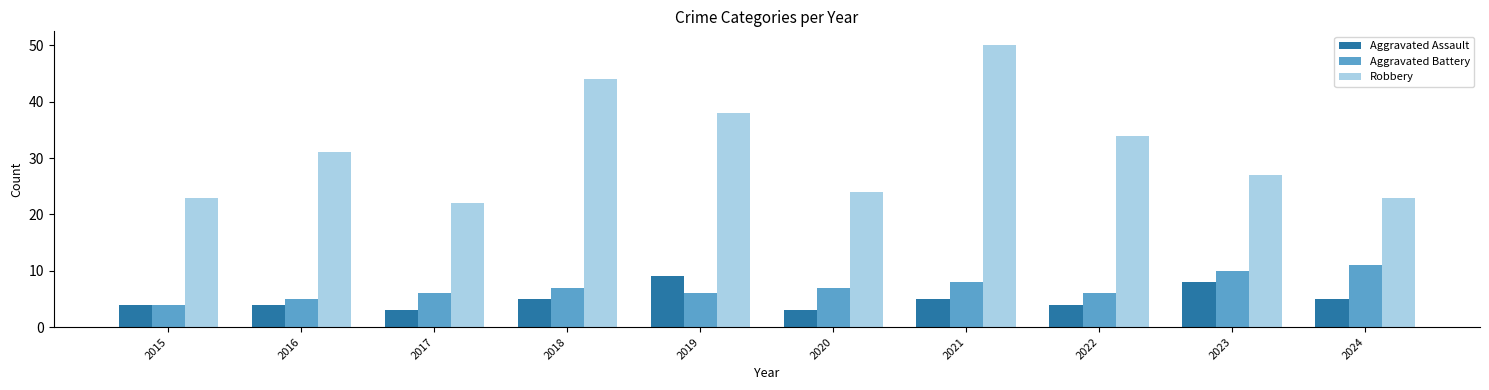

List the series in order of their peak value, lowest first.

Aggravated Assault, Aggravated Battery, Robbery